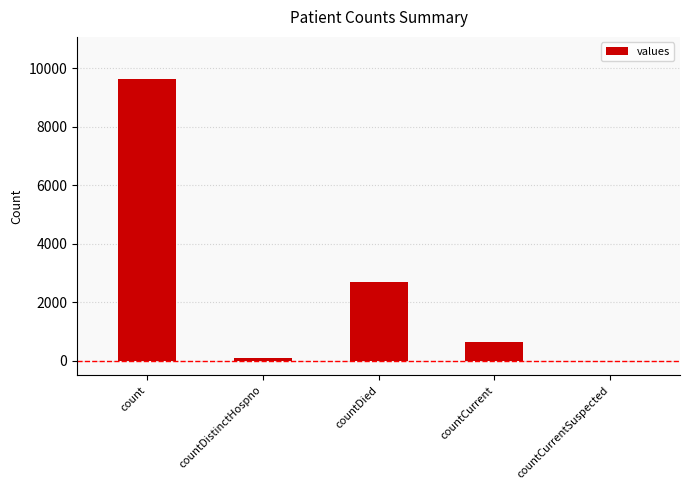

Reading left to right, what are all the values shown in this chart?

count=9623	countDistinctHospno=77	countDied=2675	countCurrent=628	countCurrentSuspected=0